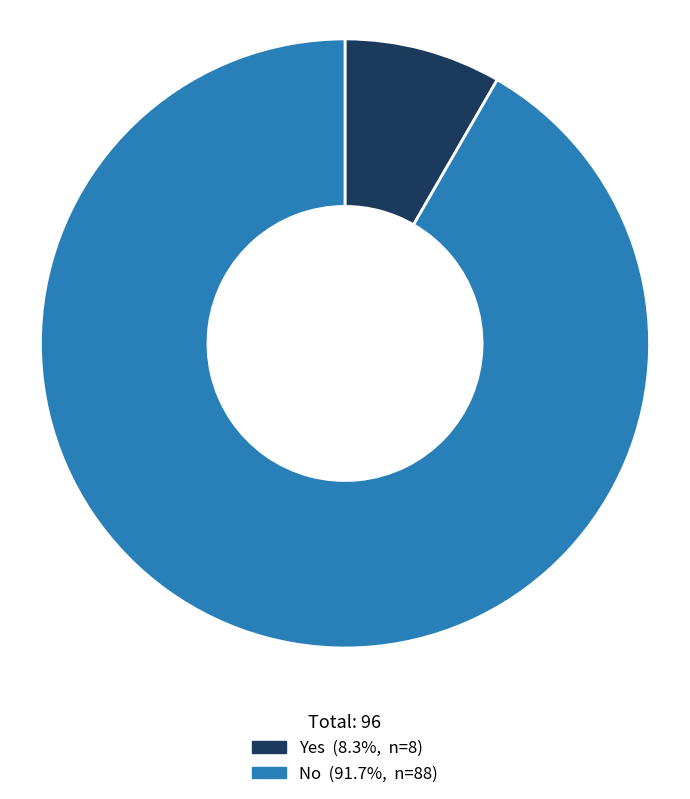

What is the largest slice in the pie chart?

No